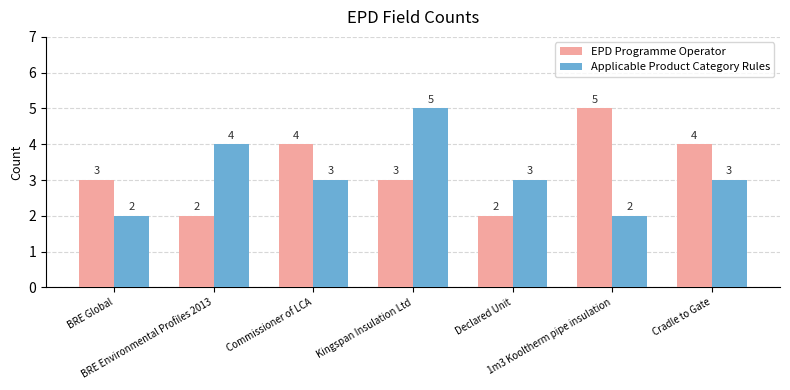

At which label does Applicable Product Category Rules reach its peak?

Kingspan Insulation Ltd